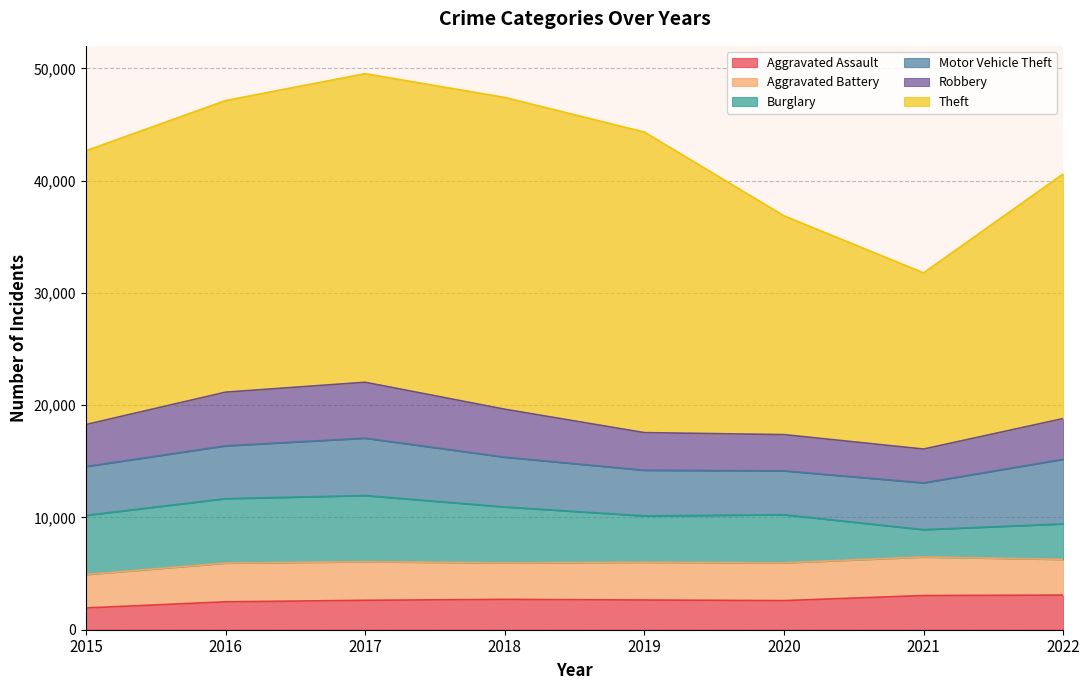

Which series has the largest total across all categories?

Theft